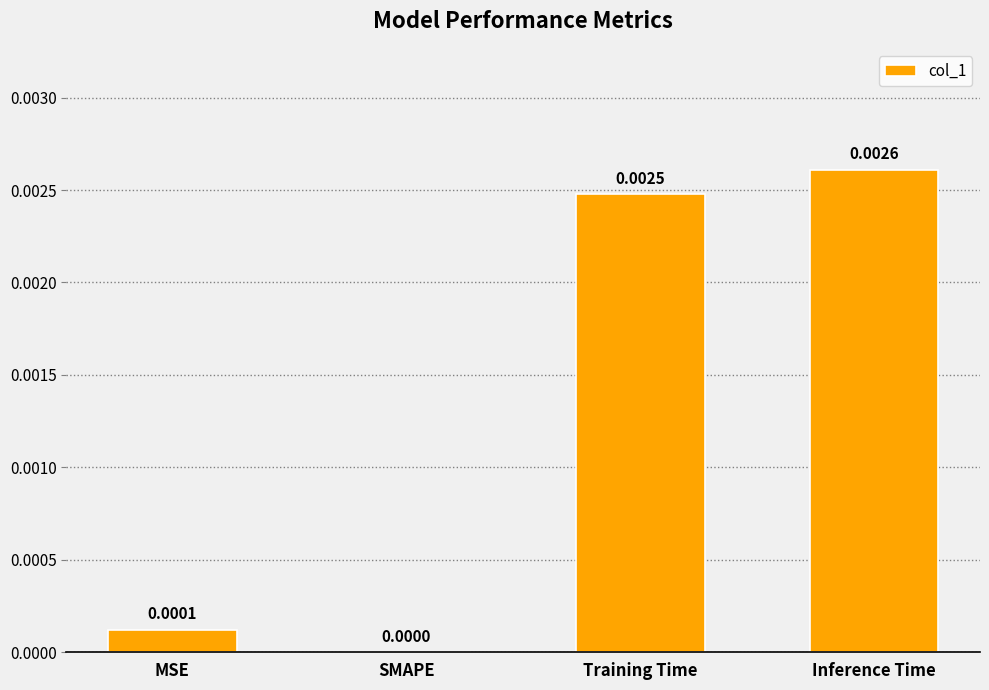

Which label corresponds to the largest value in the chart?

Inference Time